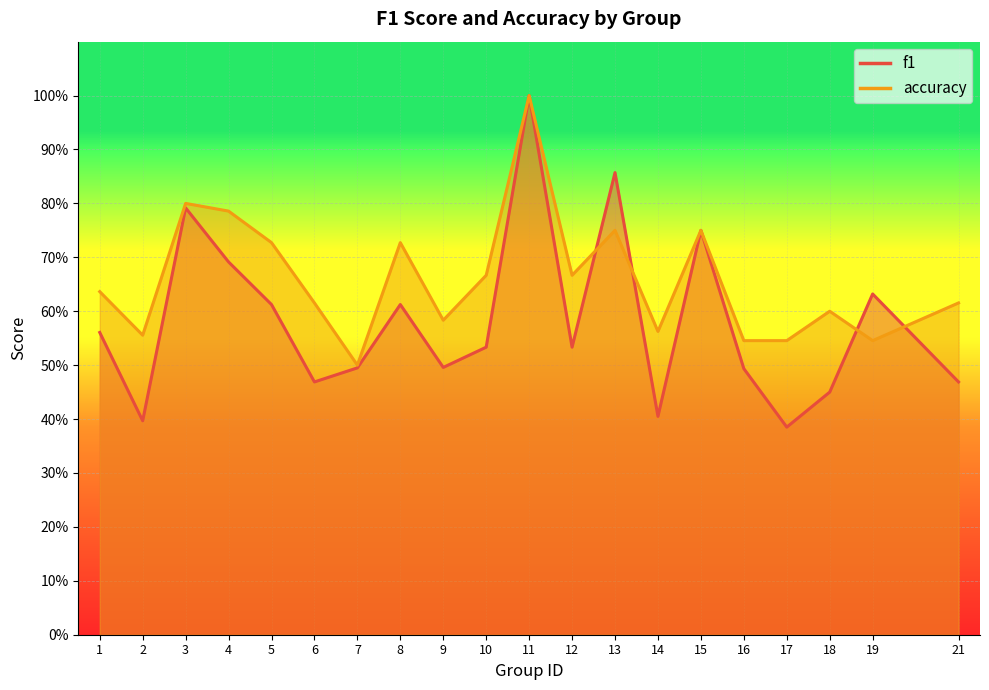

At how many categories does at least one series exceed 0?

20